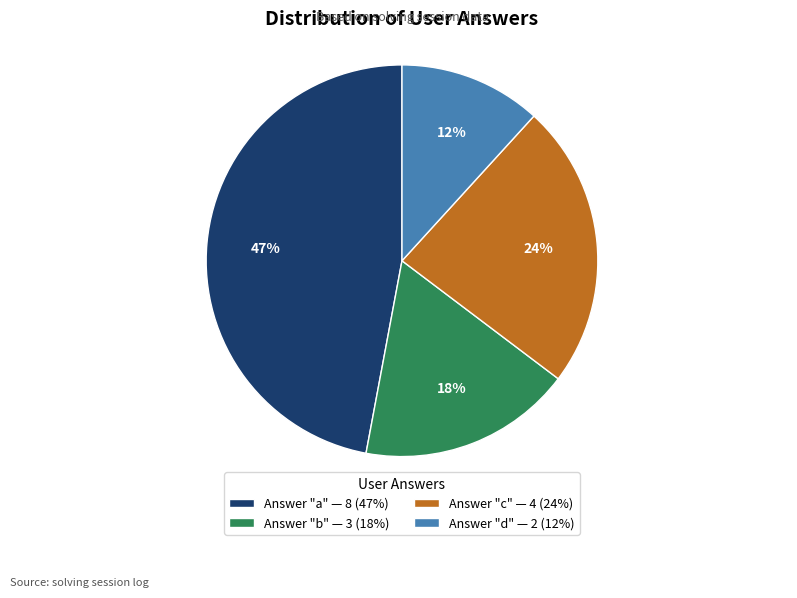

Combined, do Answer "b" — 3 (18%) and Answer "d" — 2 (12%) account for over 50%?

No